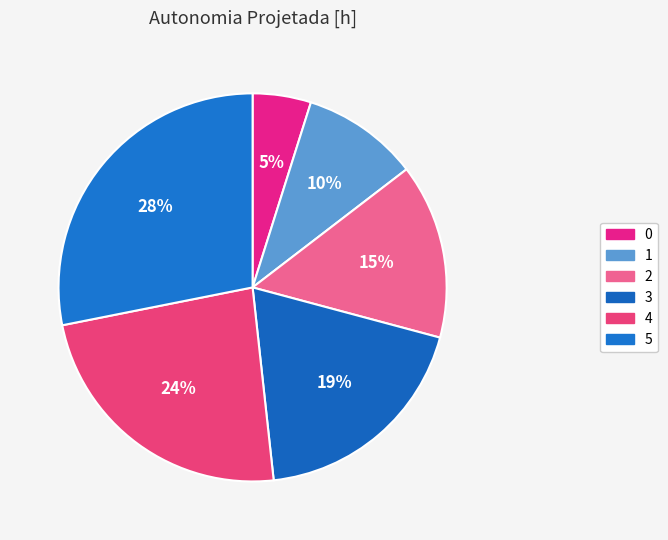

Which has a higher value, 3 or 0?

3